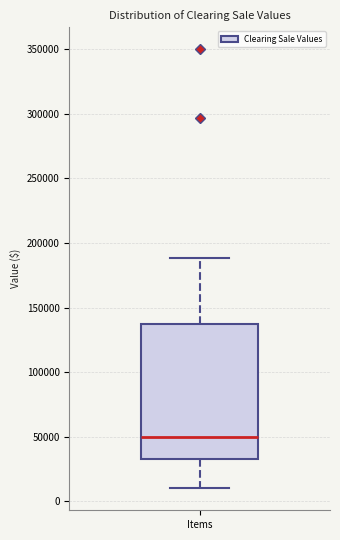

Read this box plot against the y-axis: the position of the median line, the range covered by the box, and the ends of both whiskers. The values are not printed on the chart, so give them approximately, as read against the axis.

median 50000, box 35000 to 140000, whiskers 10000 to 190000